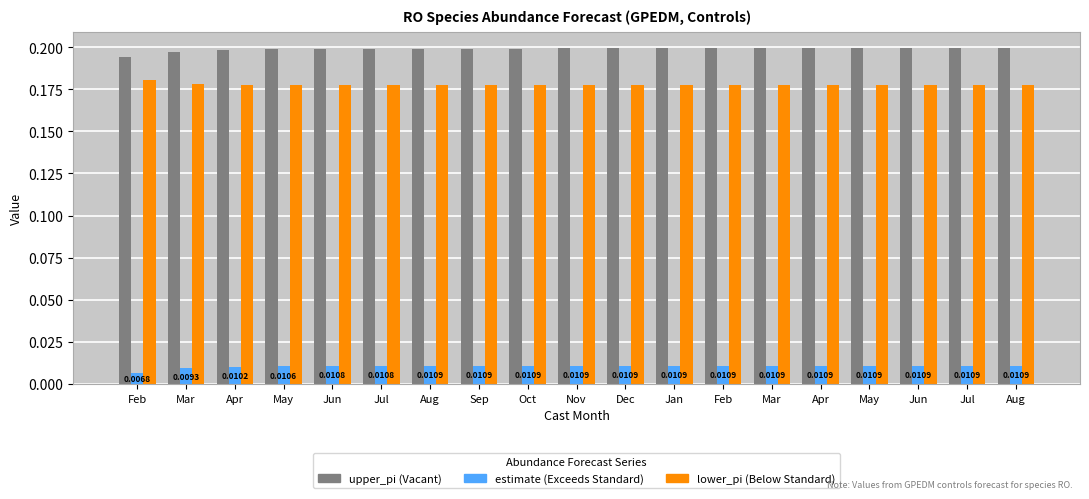

Are the bars grouped side by side (vs. stacked)?

Yes